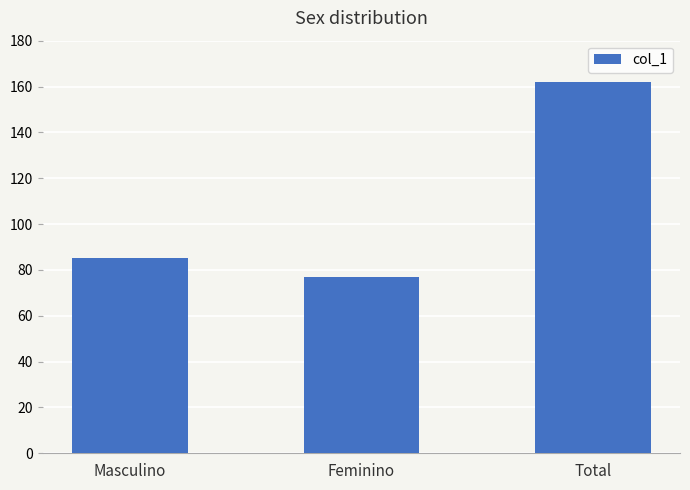

How many series are shown in this chart?

1